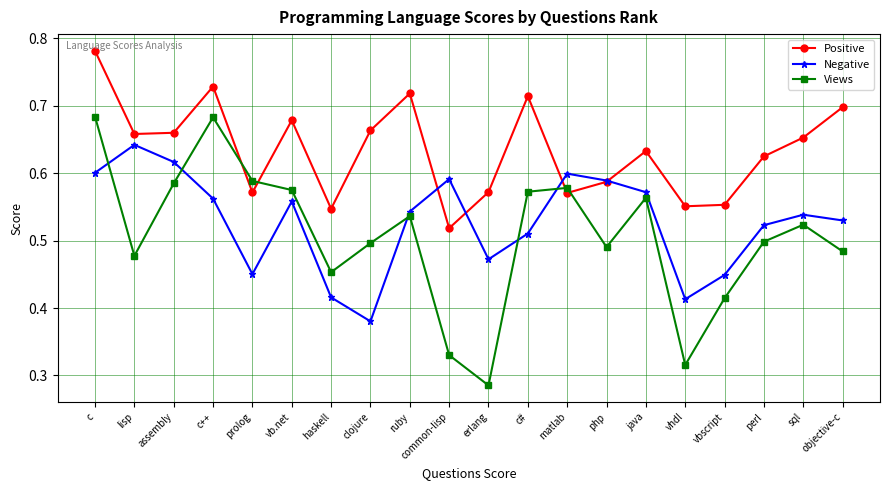

Does the chart have visible grid lines?

Yes